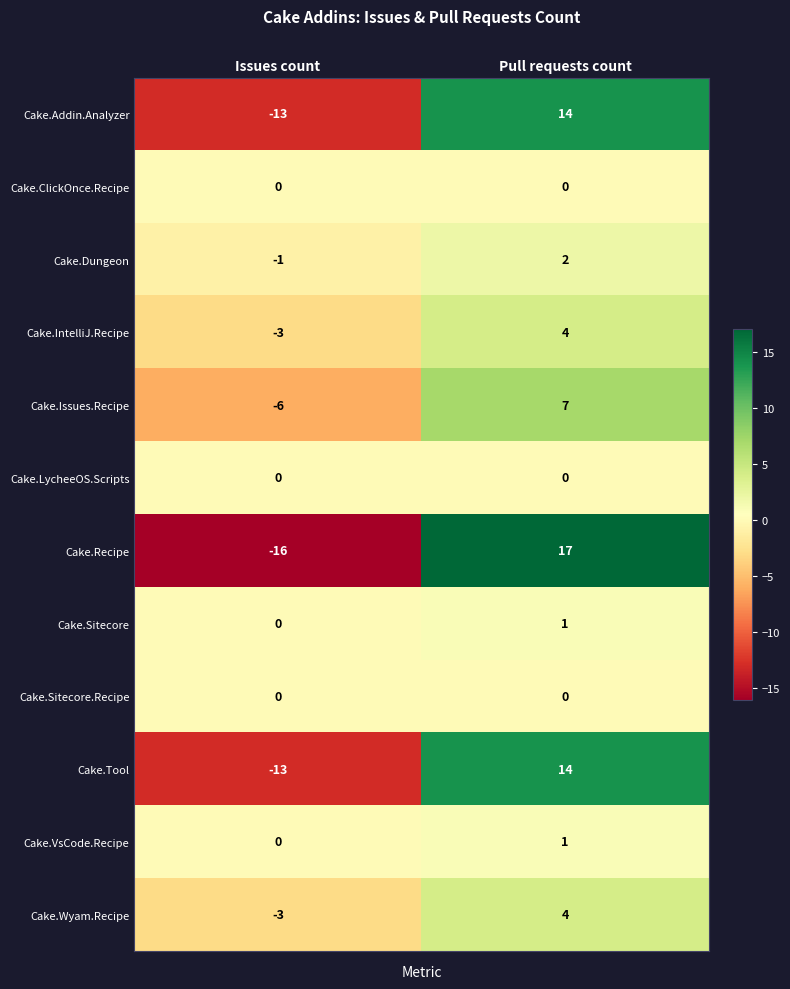

What is the total value across all series at Issues count?

-55